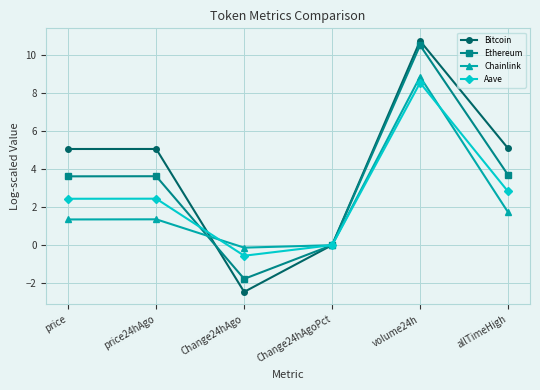

The Chainlink series shows 2.3 at price24hAgo. True or false?

False